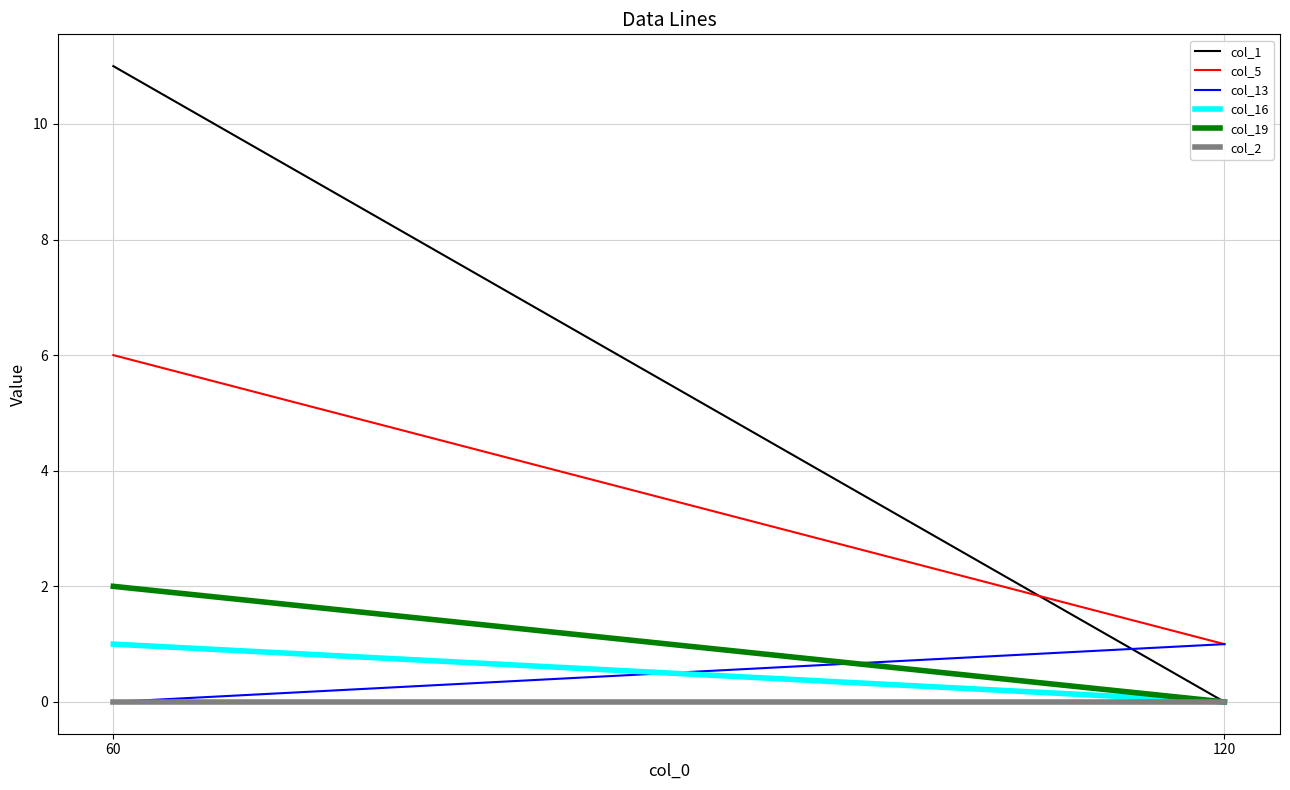

Reading right to left, what are all the values shown in this chart?

col_1: 120=0	60=11
col_5: 120=1	60=6
col_13: 120=1	60=0
col_16: 120=0	60=1
col_19: 120=0	60=2
col_2: 120=0	60=0